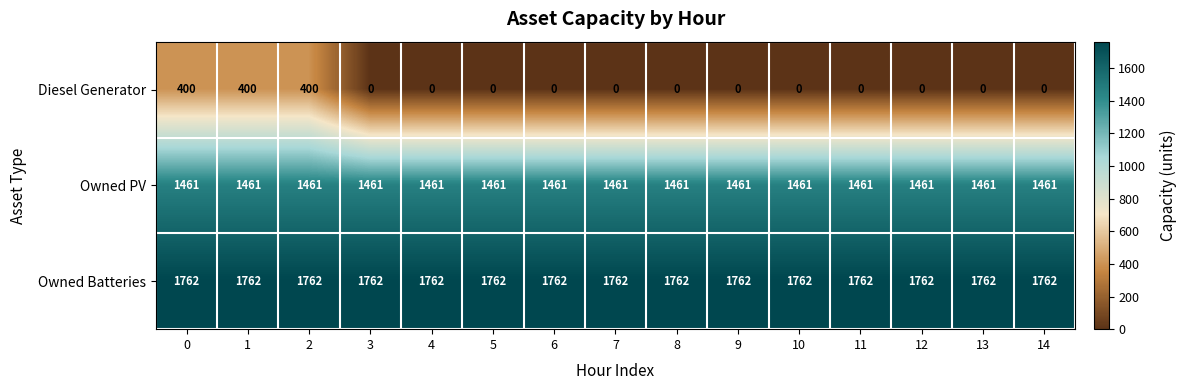

The value of Owned Batteries at 5 is 2314. True or false?

False